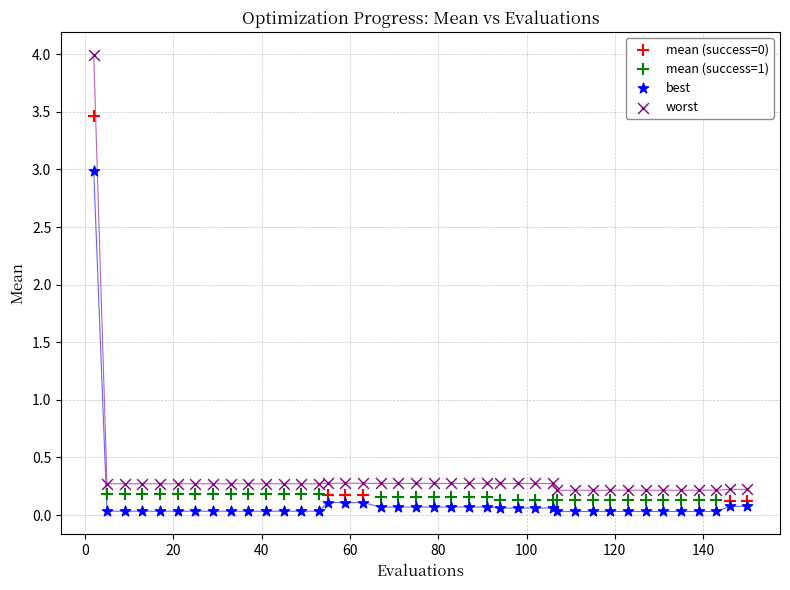

Which series has the largest Y range (max minus min)?

worst